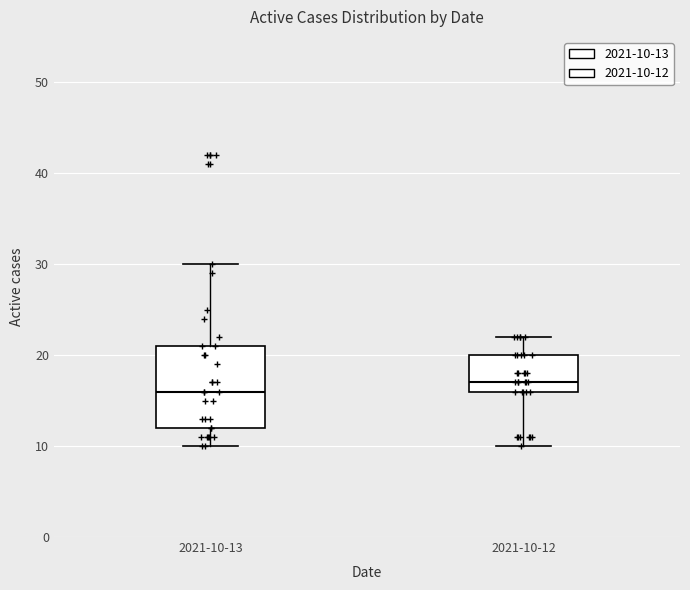

Reading left to right, read every box against the y-axis: the position of its median line, the range the box covers, and the ends of its whiskers. The values are not printed on the chart, so give them approximately, as read against the axis.

2021-10-13: median 16, box 12 to 21, whiskers 10 to 30
2021-10-12: median 17, box 16 to 20, whiskers 10 to 22